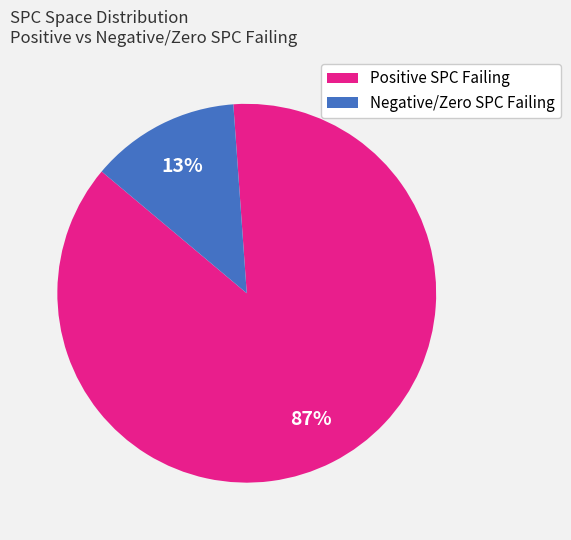

Between Negative/Zero SPC Failing and Positive SPC Failing, which is larger?

Positive SPC Failing